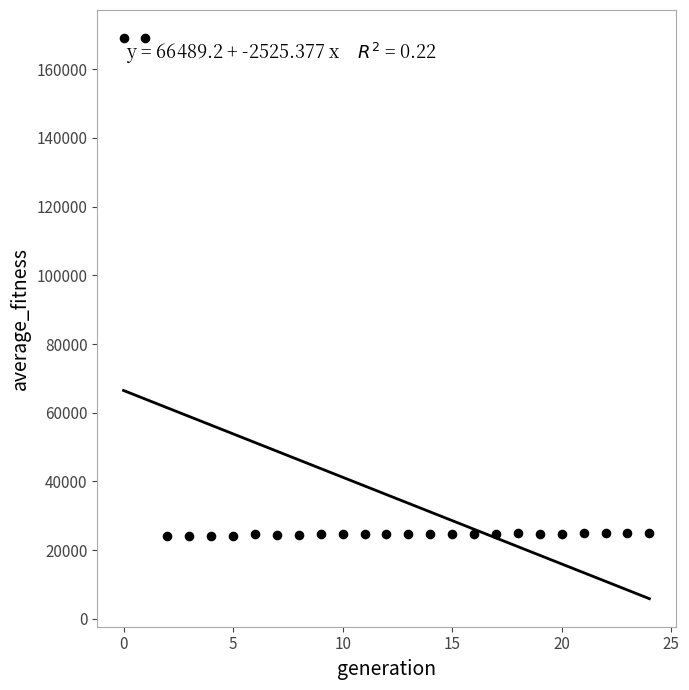

What is the range of Y values (max minus min)?

145047.9